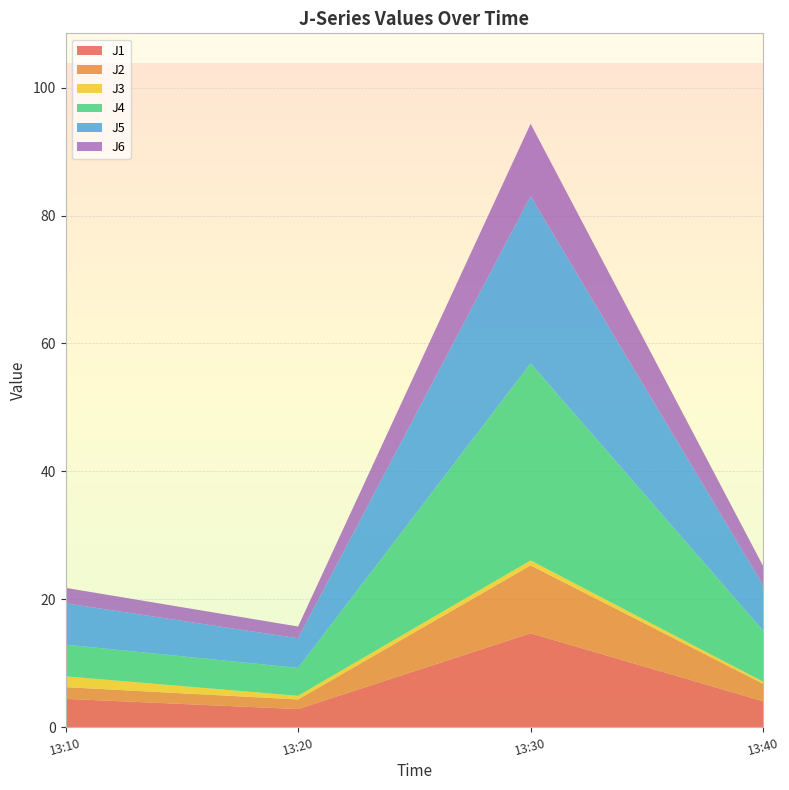

Reading right to left, list all the values displayed in this chart.

J1: 4.0	14.7	2.8	4.4
J2: 2.7	10.6	1.5	1.8
J3: 0.3	0.8	0.6	1.7
J4: 8.0	30.8	4.4	5.0
J5: 7.1	26.1	4.6	6.5
J6: 3.0	11.3	1.8	2.4